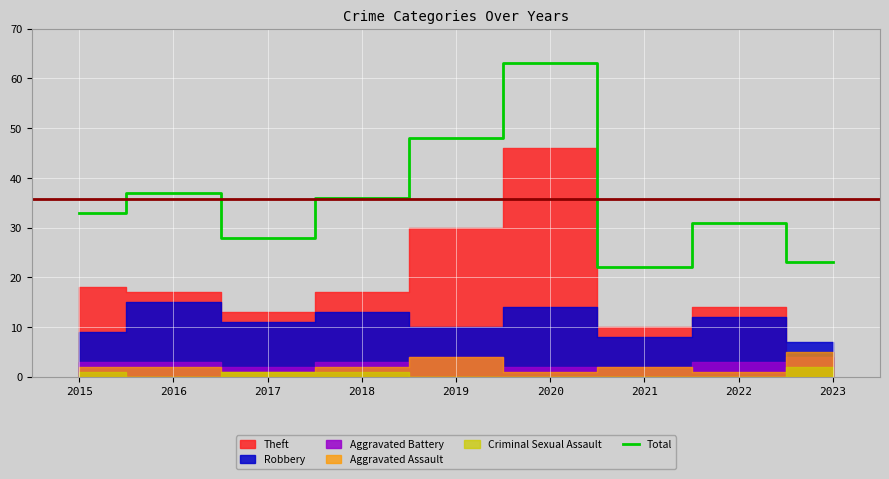

True or false: the data shows 33 at 2015.

True